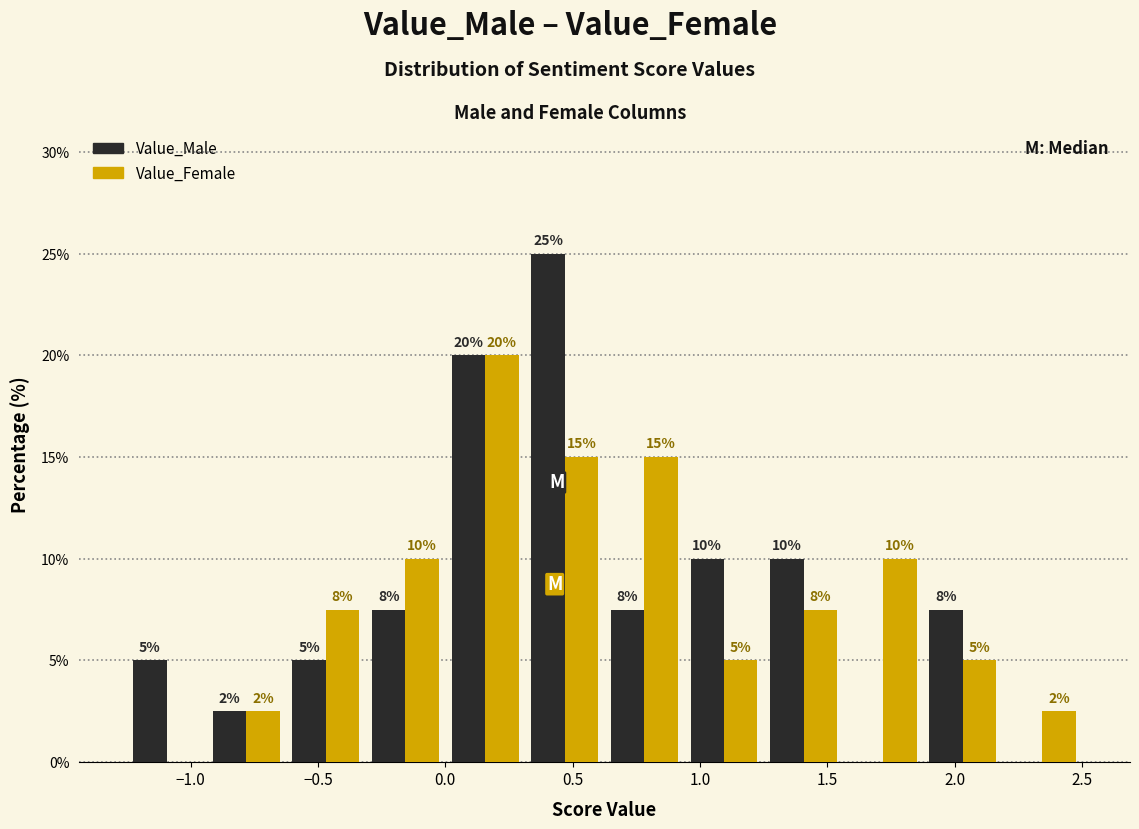

In the Value_Female series, which range on the x-axis has the tallest bar?

0.00 to 0.30